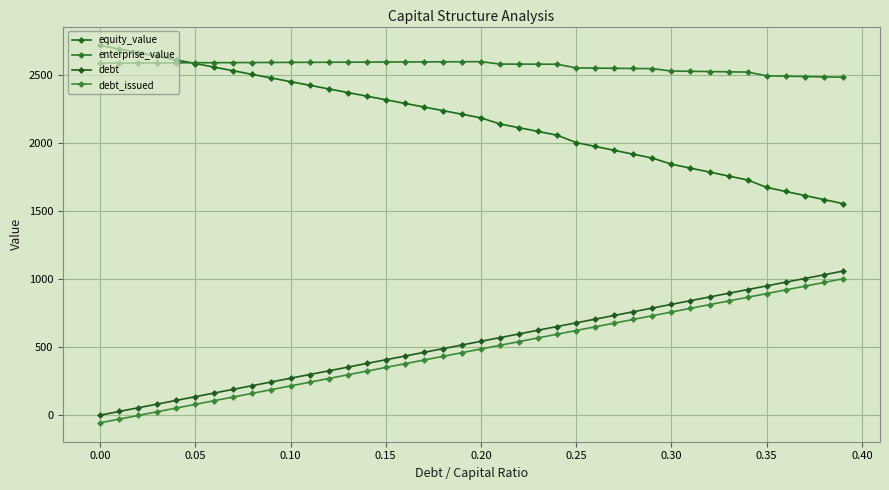

How many data points in debt are less than 543?

20